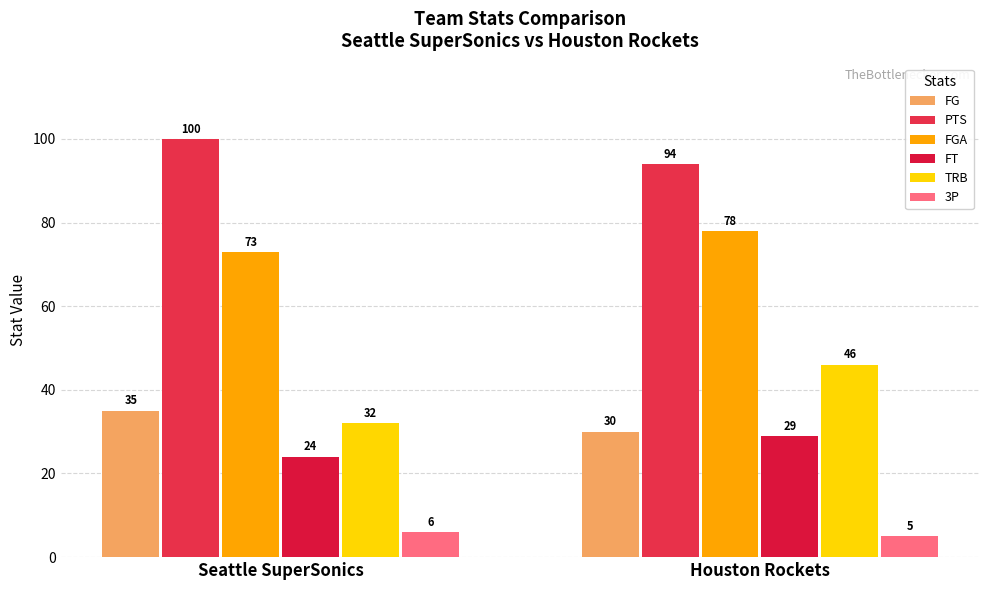

At how many categories does at least one series exceed 50?

2